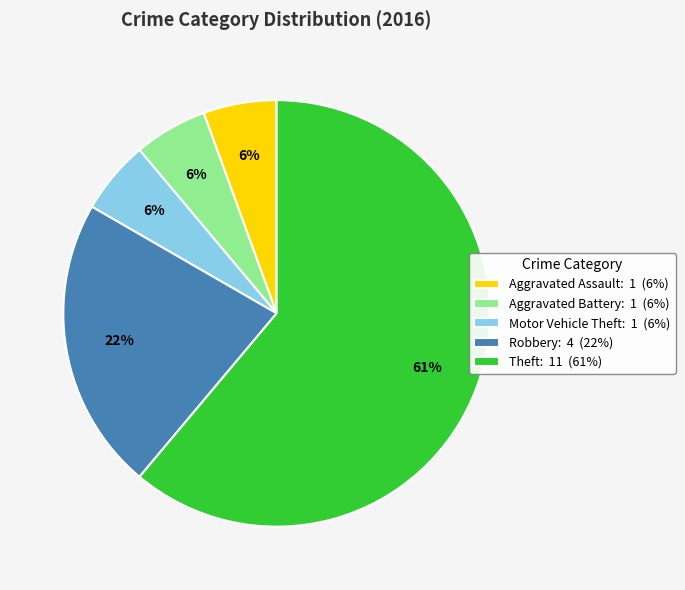

To the nearest percent, what is the average slice percentage?

20%